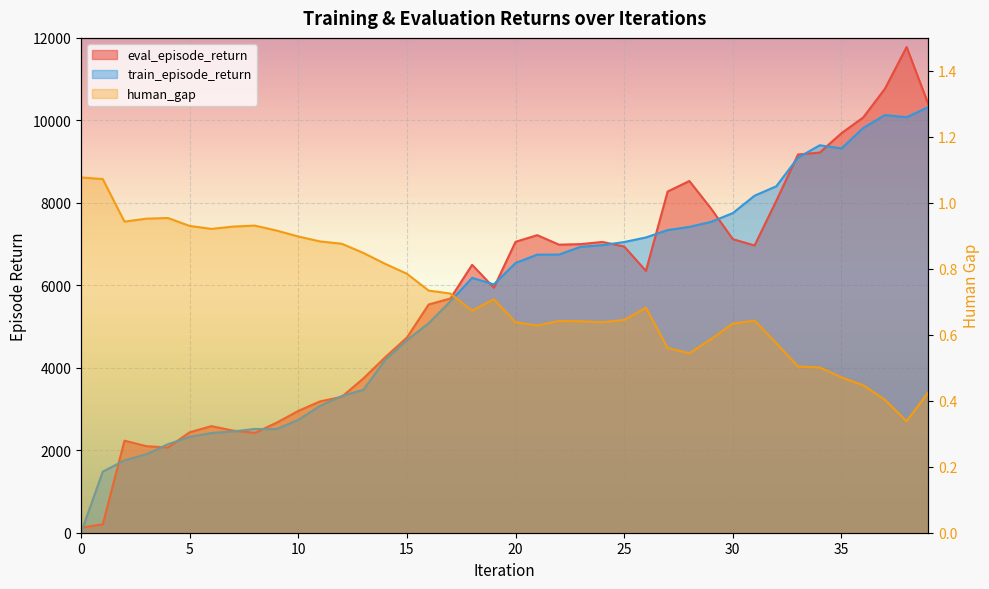

What is the difference between the highest and lowest values at 34?

9395.4